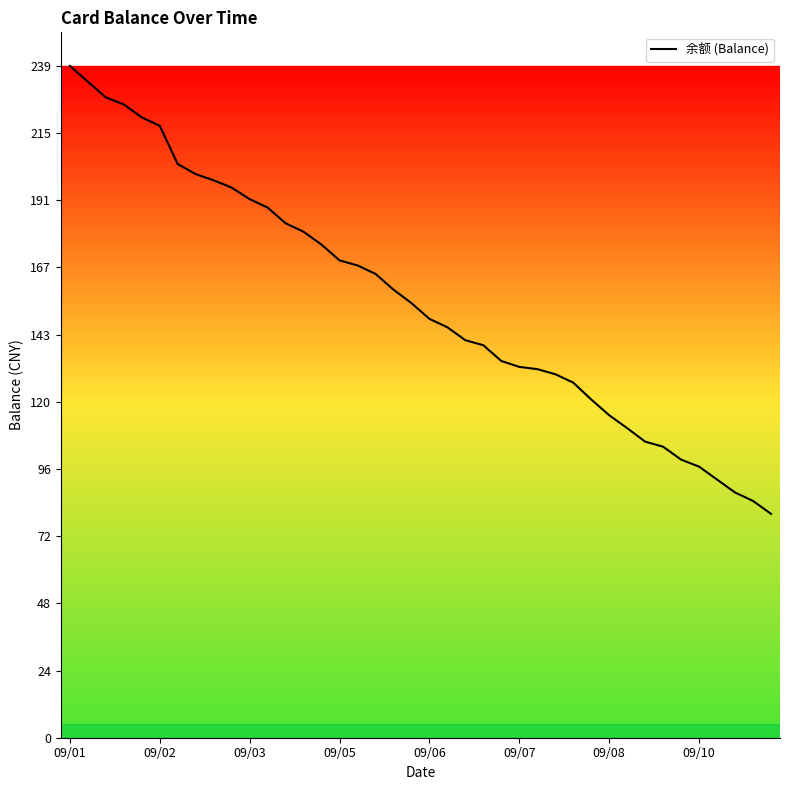

Does the chart display data point markers on the line(s)?

No